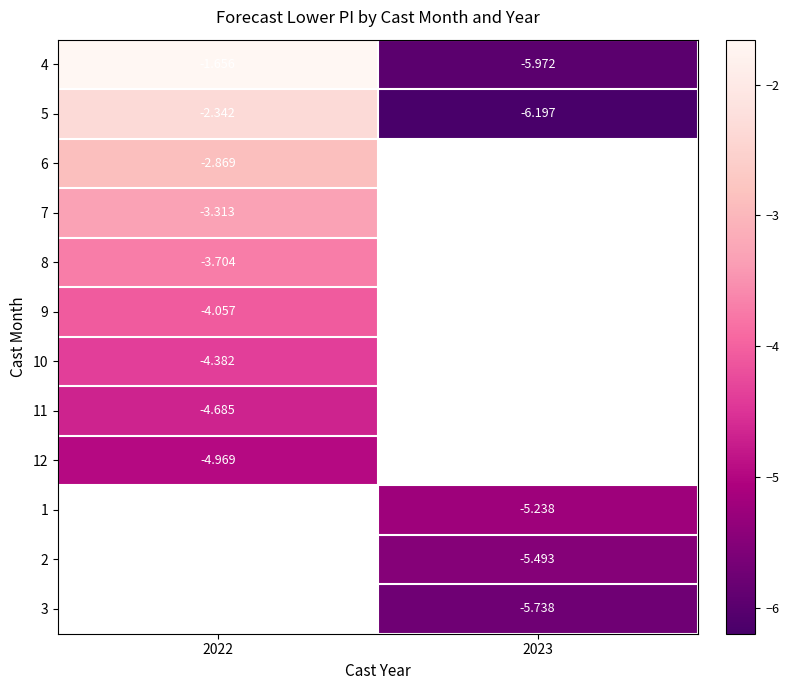

What is the difference between the 4 values at 2023 and 2022?

4.3